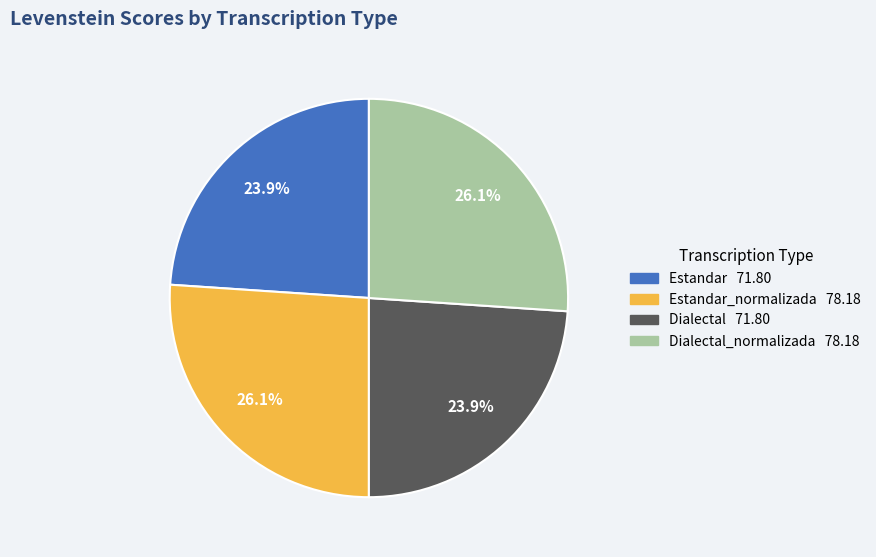

Is there a majority slice in this chart?

No